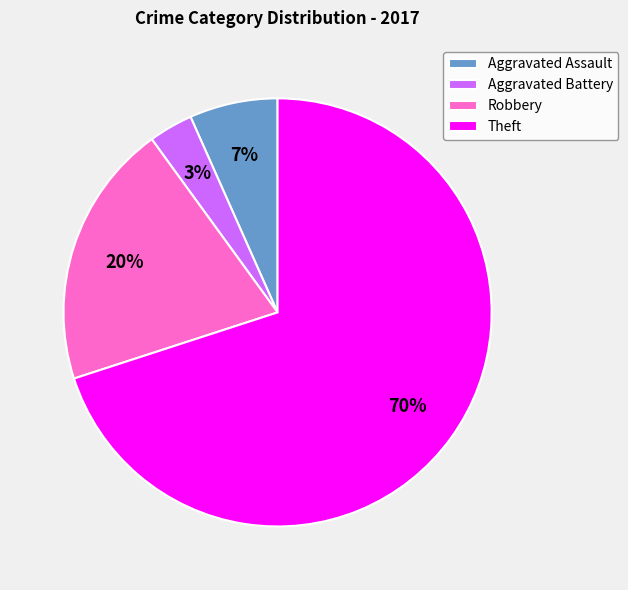

To the nearest percent, what portion does Robbery represent?

20%